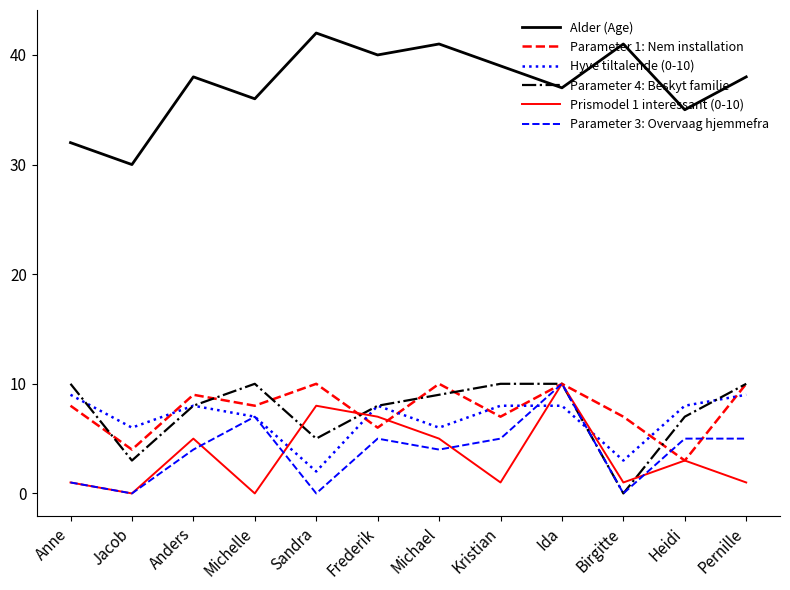

What position from the left is Anne?

1